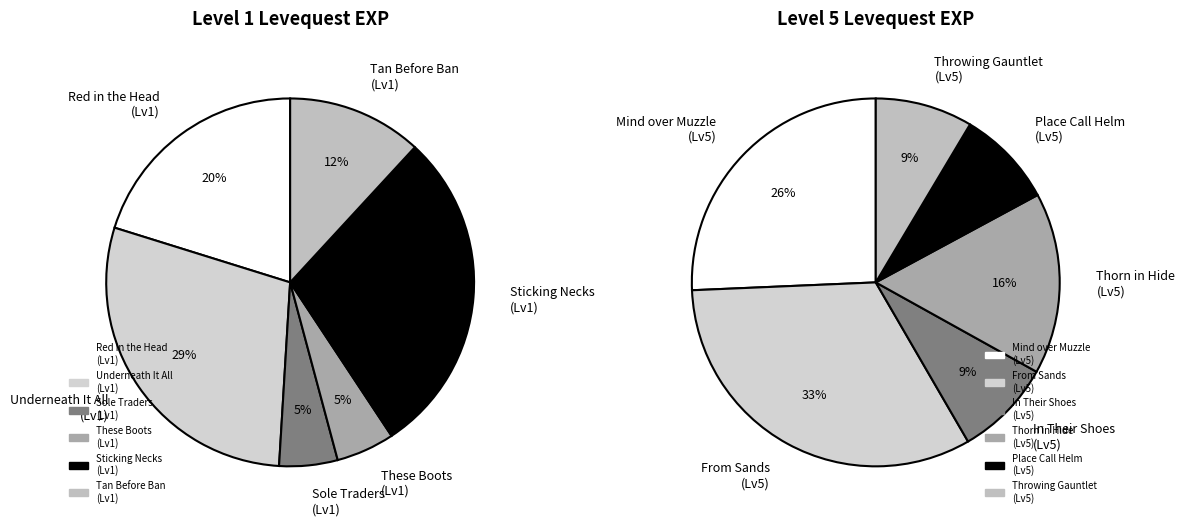

The Place Call Helm slice represents 1% of the pie. True or false?

False